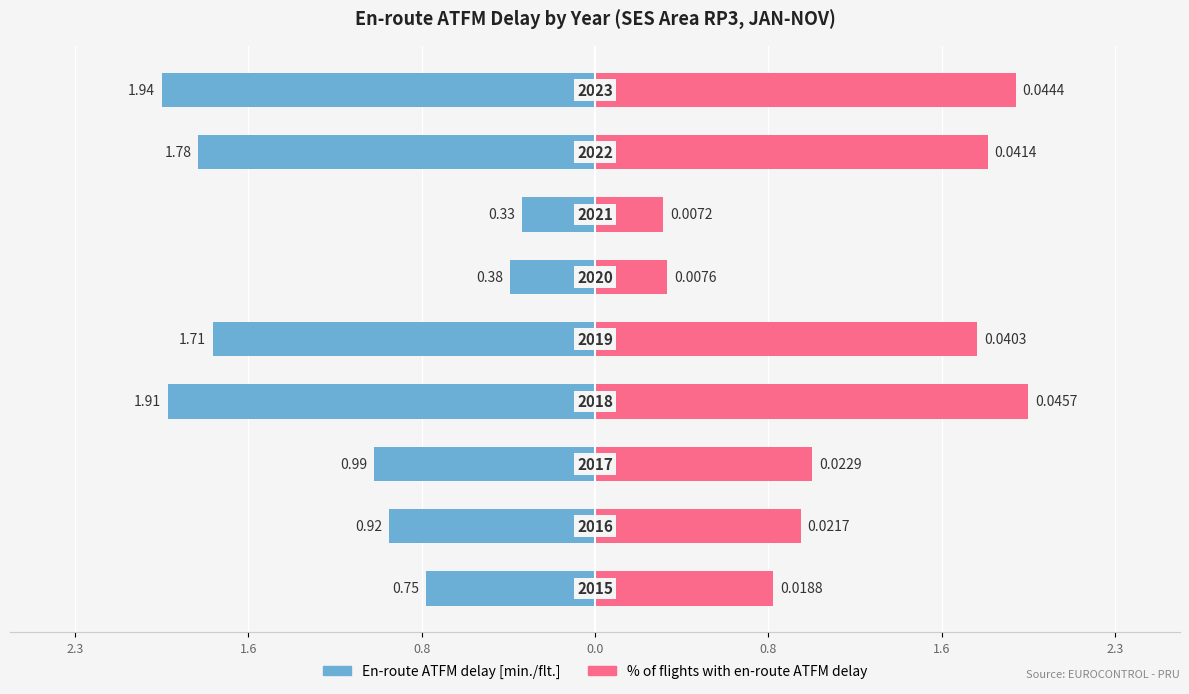

Are the bars grouped side by side (vs. stacked)?

Yes